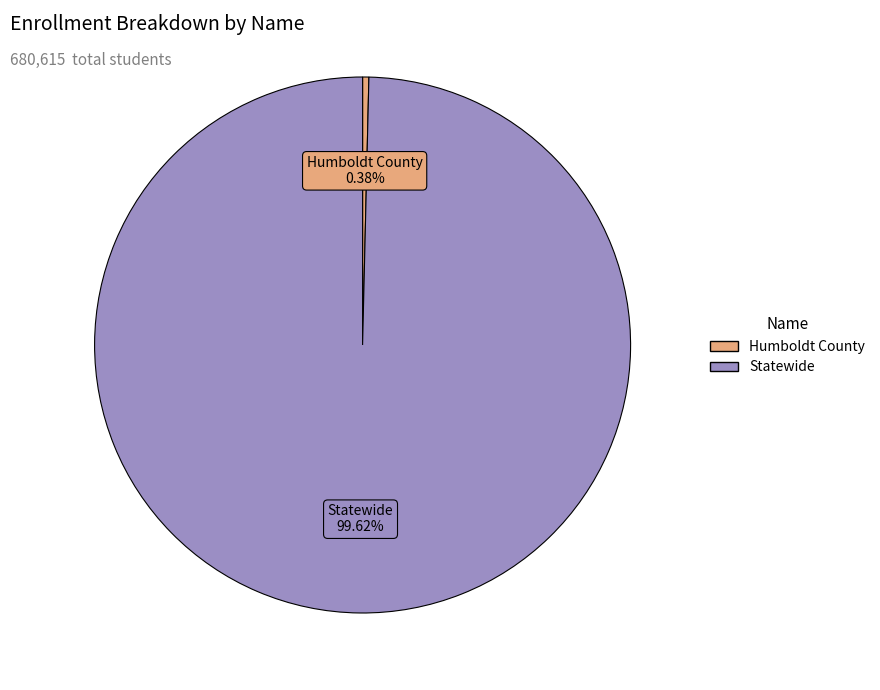

Combined, what portion of the pie is Statewide and Humboldt County?

100.0%